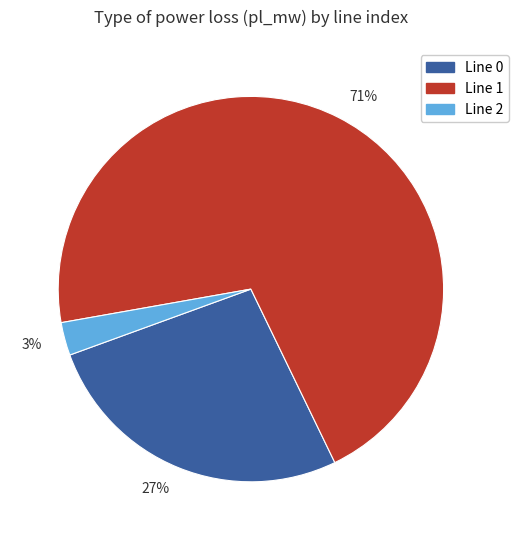

Count the number of slices in the pie.

3